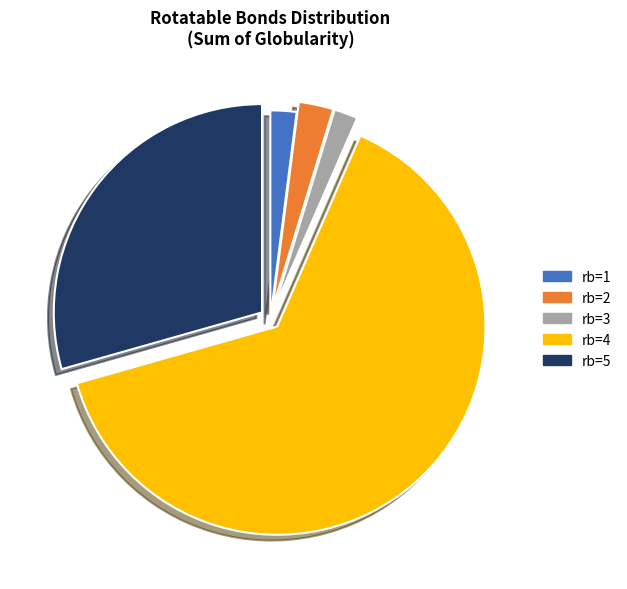

Between rb=3 and rb=5, which is larger?

rb=5